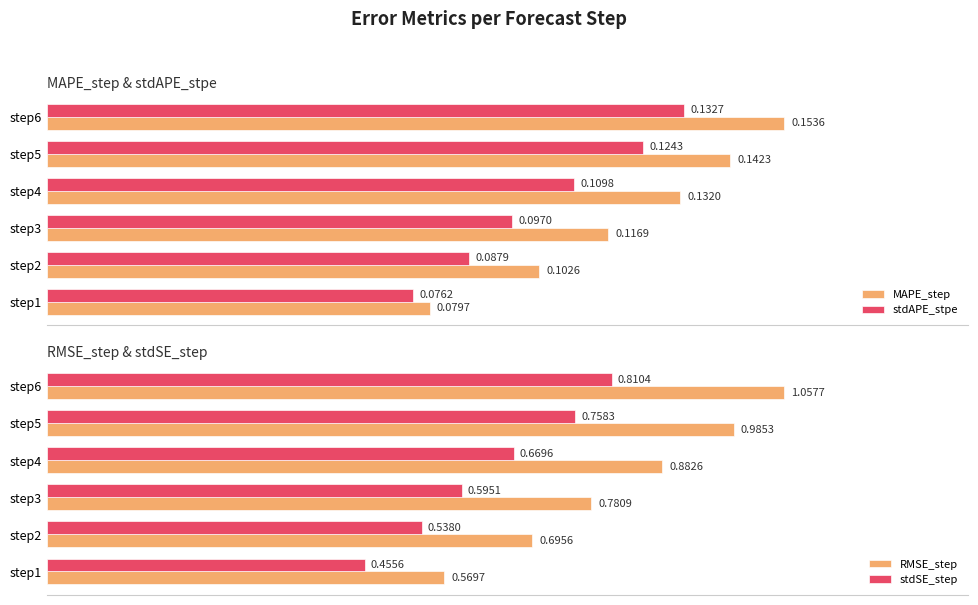

How many bars are there in total?

24